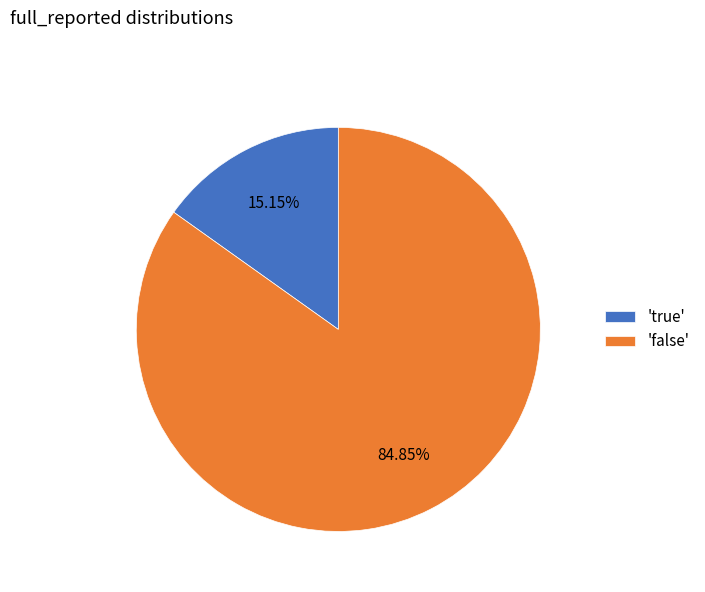

Which slice is the largest?

'false'